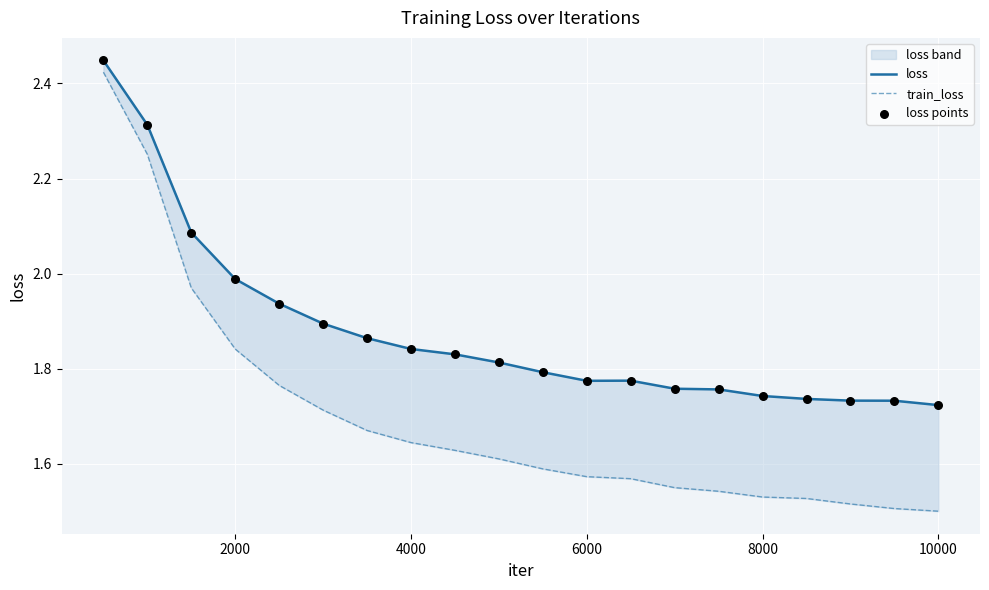

Is the value of loss points at 14 greater than the value of train_loss at 15?

Yes